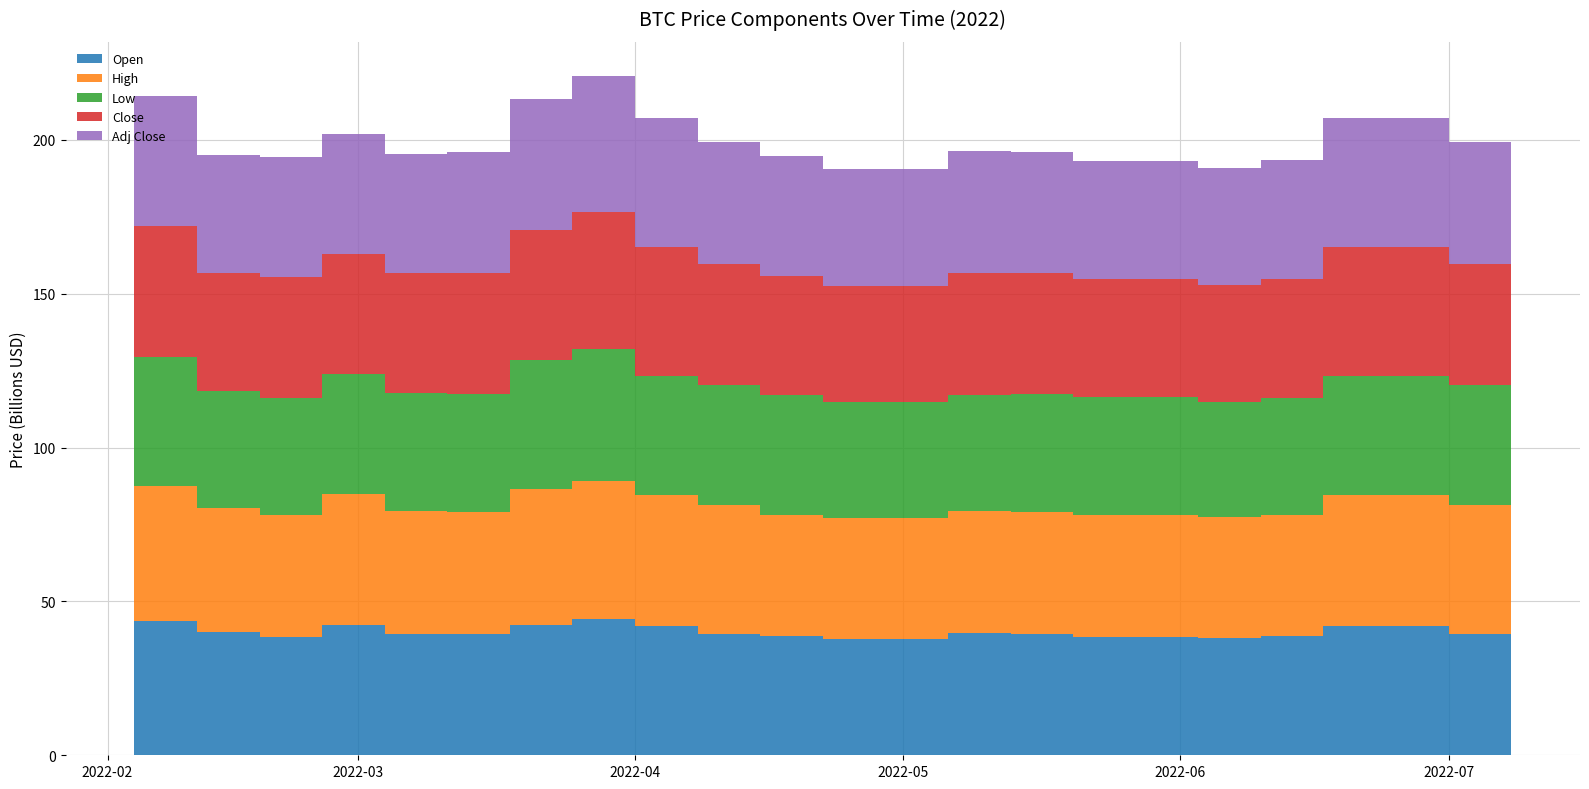

Reading left to right, extract all data points from this chart.

Open: 2022-02-04=37149265625	2022-02-11=43571128906	2022-02-18=40118101563	2022-02-25=38333746094	2022-03-04=42458140625	2022-03-11=39439968750	2022-03-18=39338785156	2022-03-25=42451789063	2022-04-01=44354636719	2022-04-08=41982925781	2022-04-15=39437460938	2022-04-22=38904011719	2022-05-06=37849664063	2022-05-13=39666753906	2022-05-20=39338785156	2022-06-03=38419984375	2022-06-10=38062039063	2022-06-17=38737269531	2022-07-01=41982925781	2022-07-08=39437460938
High: 2022-02-04=41527785156	2022-02-11=43810832031	2022-02-18=40119890625	2022-02-25=39630324219	2022-03-04=42479613281	2022-03-11=40081679688	2022-03-18=39794628906	2022-03-25=44021578125	2022-04-01=44793601563	2022-04-08=42465671875	2022-04-15=42004726563	2022-04-22=39308597656	2022-05-06=39209351563	2022-05-13=39742500000	2022-05-20=39794628906	2022-06-03=39640175781	2022-06-10=39430226563	2022-06-17=39304441406	2022-07-01=42465671875	2022-07-08=42004726563
Low: 2022-02-04=37093628906	2022-02-11=42114539063	2022-02-18=38112812500	2022-02-25=38111343750	2022-03-04=38805847656	2022-03-11=38347433594	2022-03-18=38310210938	2022-03-25=41914750000	2022-04-01=42952585938	2022-04-08=38706093750	2022-04-15=38832941406	2022-04-22=38772535156	2022-05-06=37728144531	2022-05-13=37680734375	2022-05-20=38310210938	2022-06-03=38211648438	2022-06-10=37260203125	2022-06-17=37957386719	2022-07-01=38706093750	2022-07-08=38832941406
Close: 2022-02-04=41500875000	2022-02-11=42407937500	2022-02-18=38431378906	2022-02-25=39214218750	2022-03-04=39137605469	2022-03-11=38794972656	2022-03-18=39338785156	2022-03-25=42451789063	2022-04-01=44354636719	2022-04-08=41982925781	2022-04-15=39437460938	2022-04-22=38904011719	2022-05-06=37849664063	2022-05-13=39666753906	2022-05-20=39338785156	2022-06-03=38419984375	2022-06-10=38062039063	2022-06-17=38737269531	2022-07-01=41982925781	2022-07-08=39437460938
Adj Close: 2022-02-04=41500875000	2022-02-11=42407937500	2022-02-18=38431378906	2022-02-25=39214218750	2022-03-04=39137605469	2022-03-11=38794972656	2022-03-18=39338785156	2022-03-25=42451789063	2022-04-01=44354636719	2022-04-08=41982925781	2022-04-15=39437460938	2022-04-22=38904011719	2022-05-06=37849664063	2022-05-13=39666753906	2022-05-20=39338785156	2022-06-03=38419984375	2022-06-10=38062039063	2022-06-17=38737269531	2022-07-01=41982925781	2022-07-08=39437460938